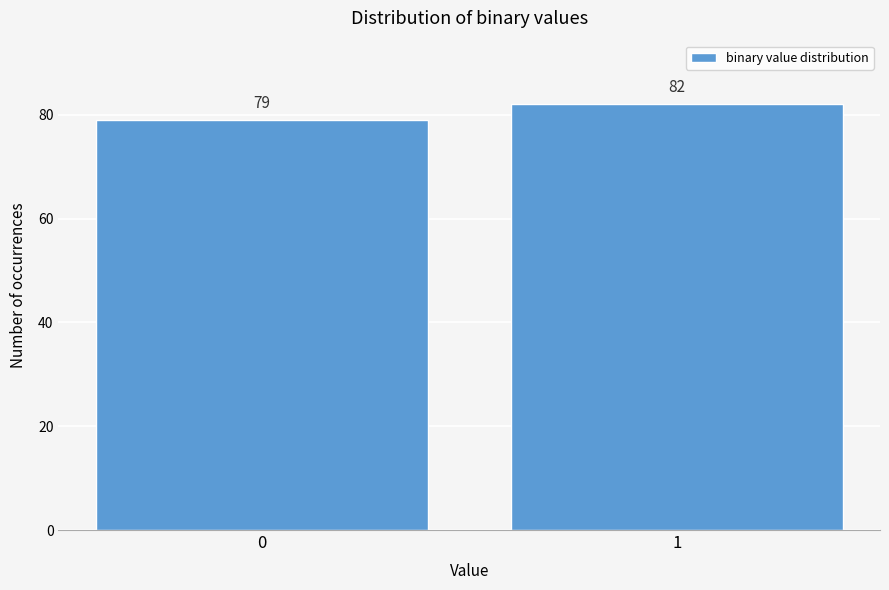

Reading right to left, what are all the values shown in this chart?

82	79